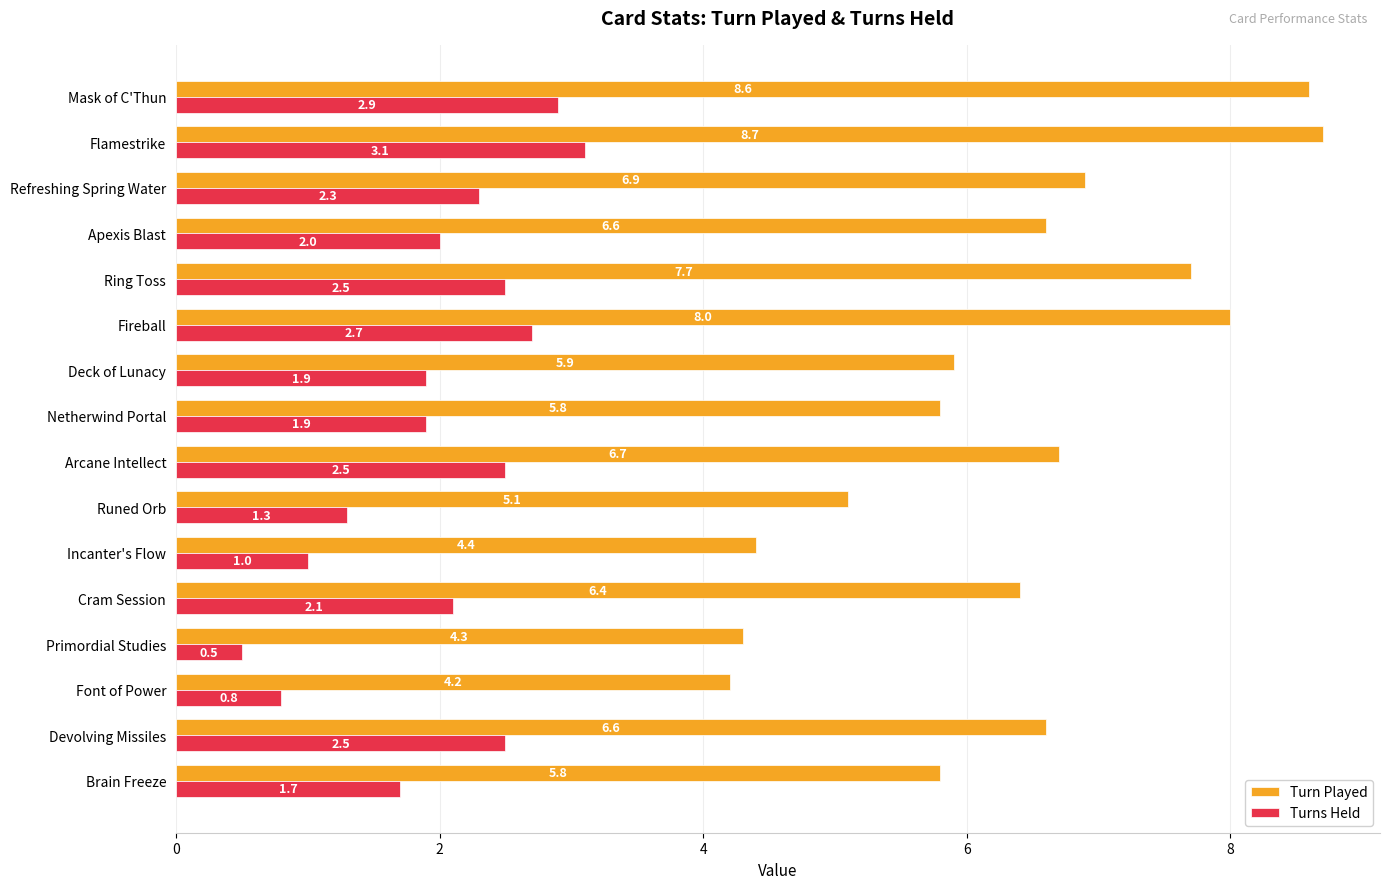

What are all the series names shown in the legend?

Turn Played, Turns Held